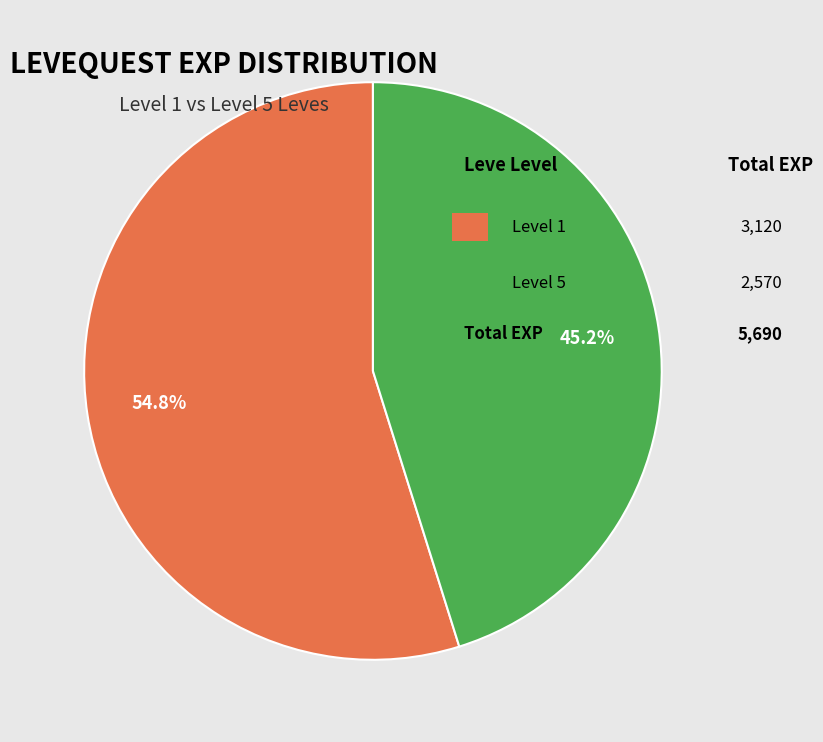

Is there any slice that represents more than half of the pie?

Yes